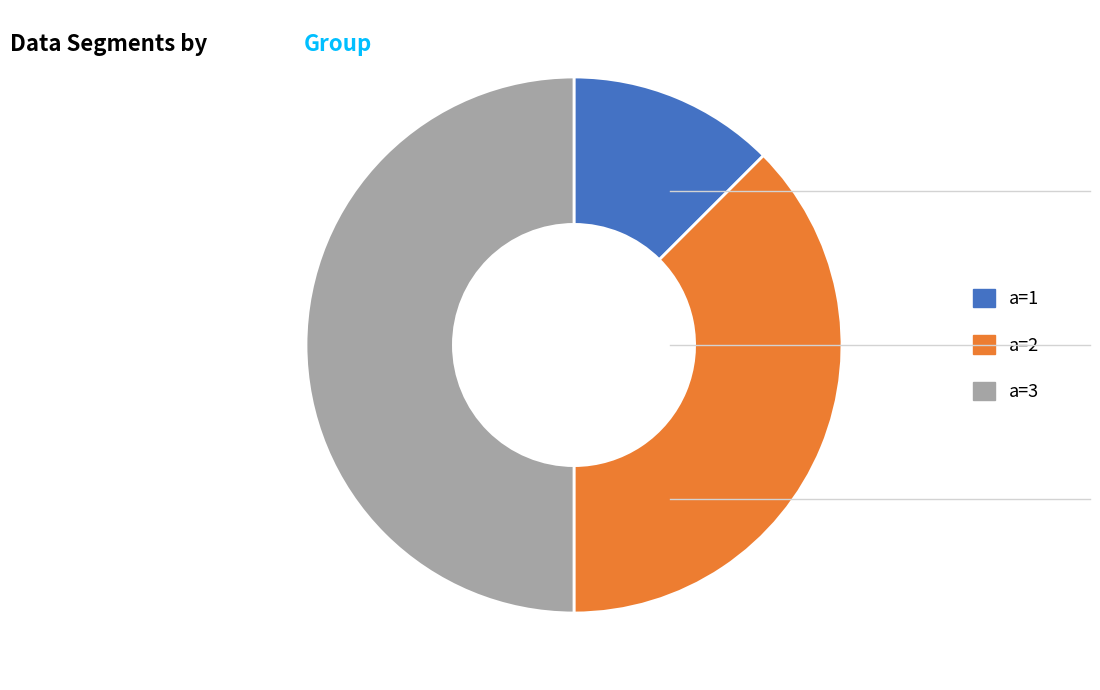

How many slices are in this pie chart?

3